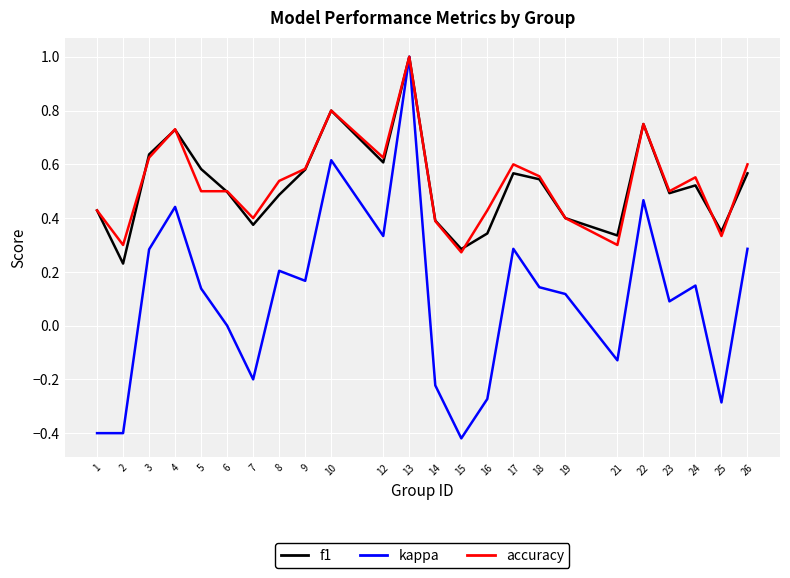

The value of accuracy at 26 is 0.2. True or false?

False